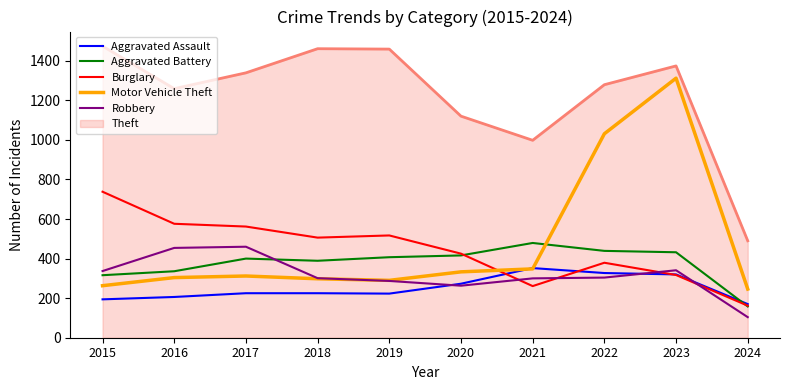

Which series changed the most between 2019 and 2023?

Motor Vehicle Theft